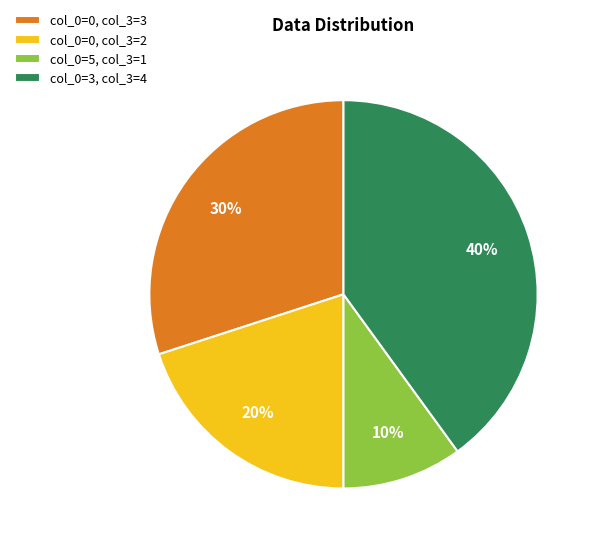

The col_0=5, col_3=1 slice represents 10% of the pie. True or false?

True